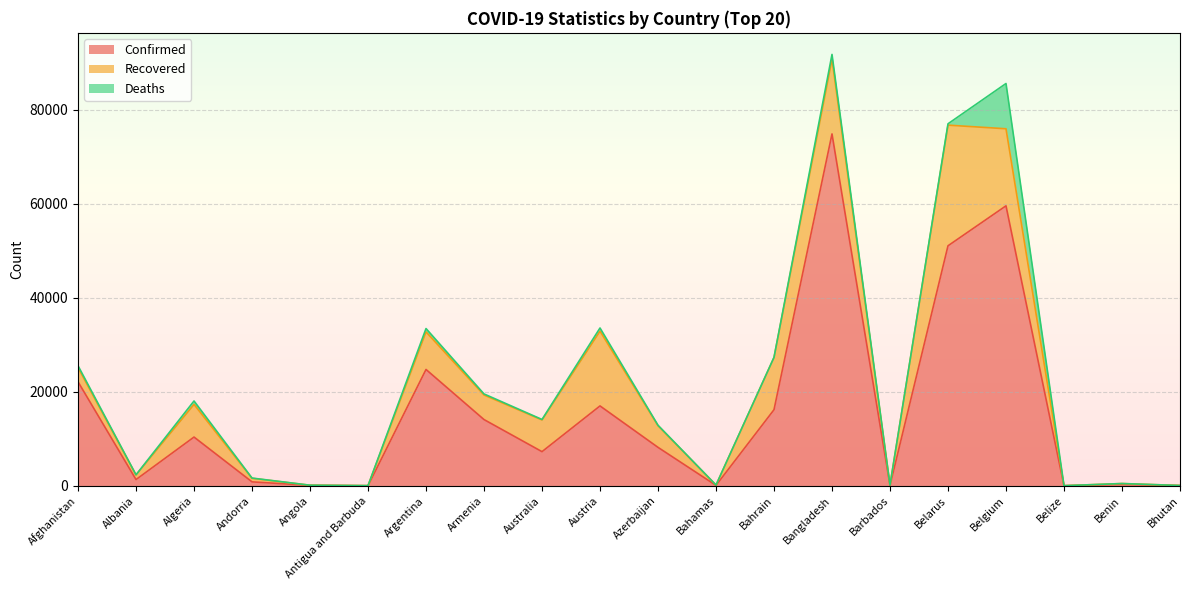

The Recovered series shows 13060 at Argentina. True or false?

False